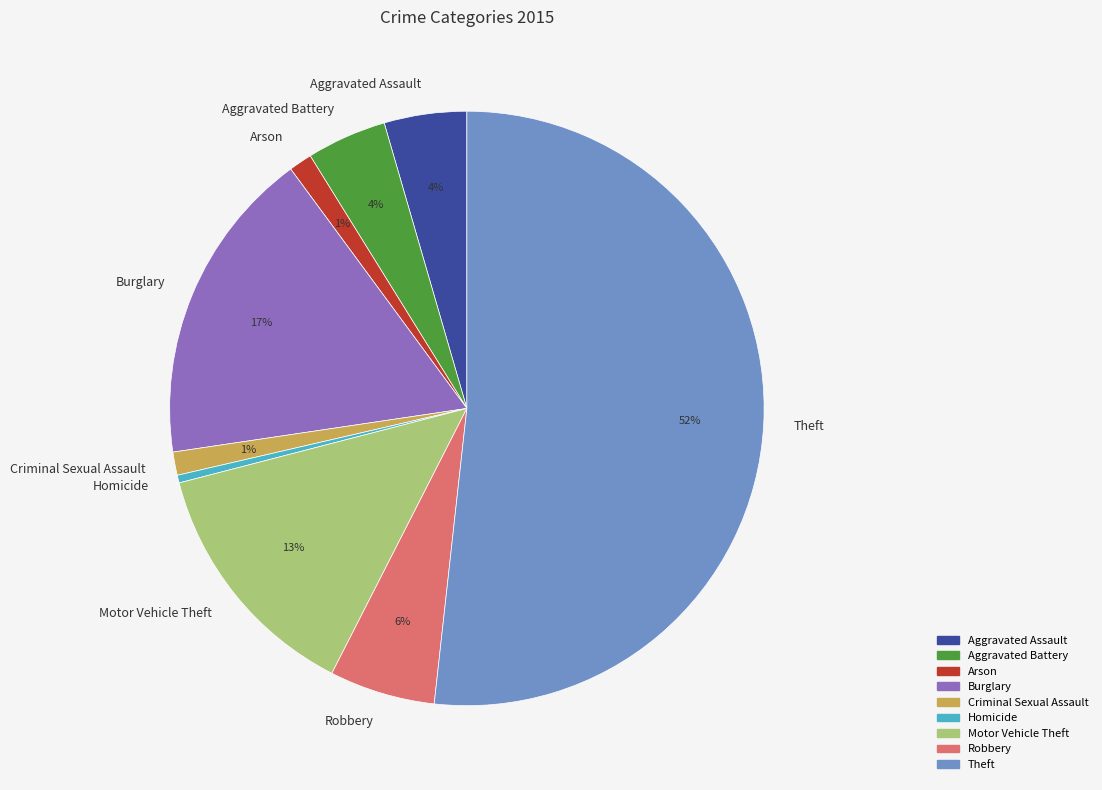

To the nearest percent, what is the difference between the Burglary and Homicide slice percentages?

17%